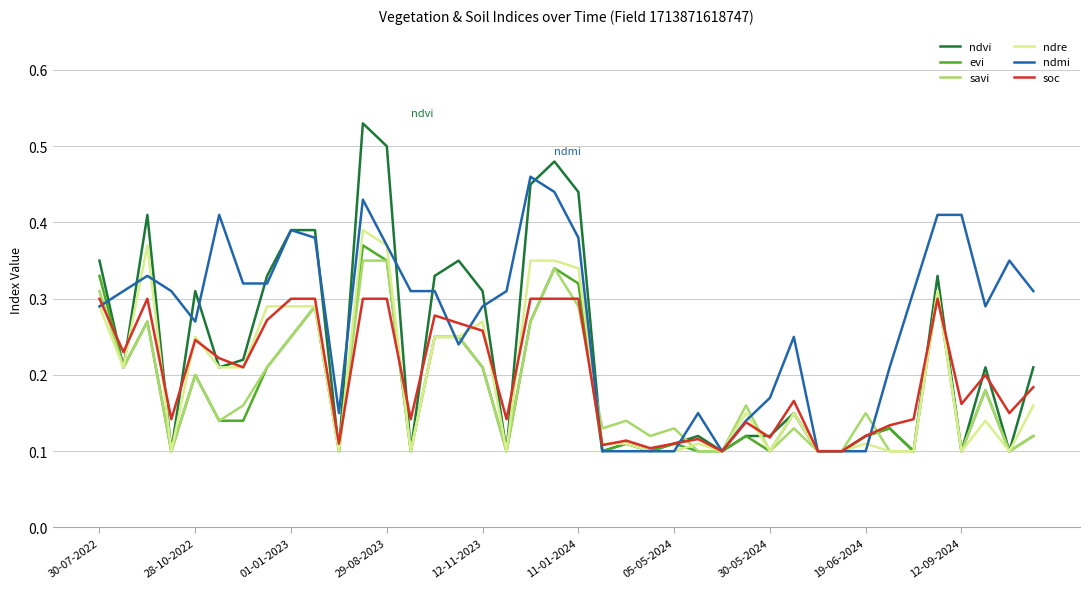

Which series has the widest spread of values?

ndvi